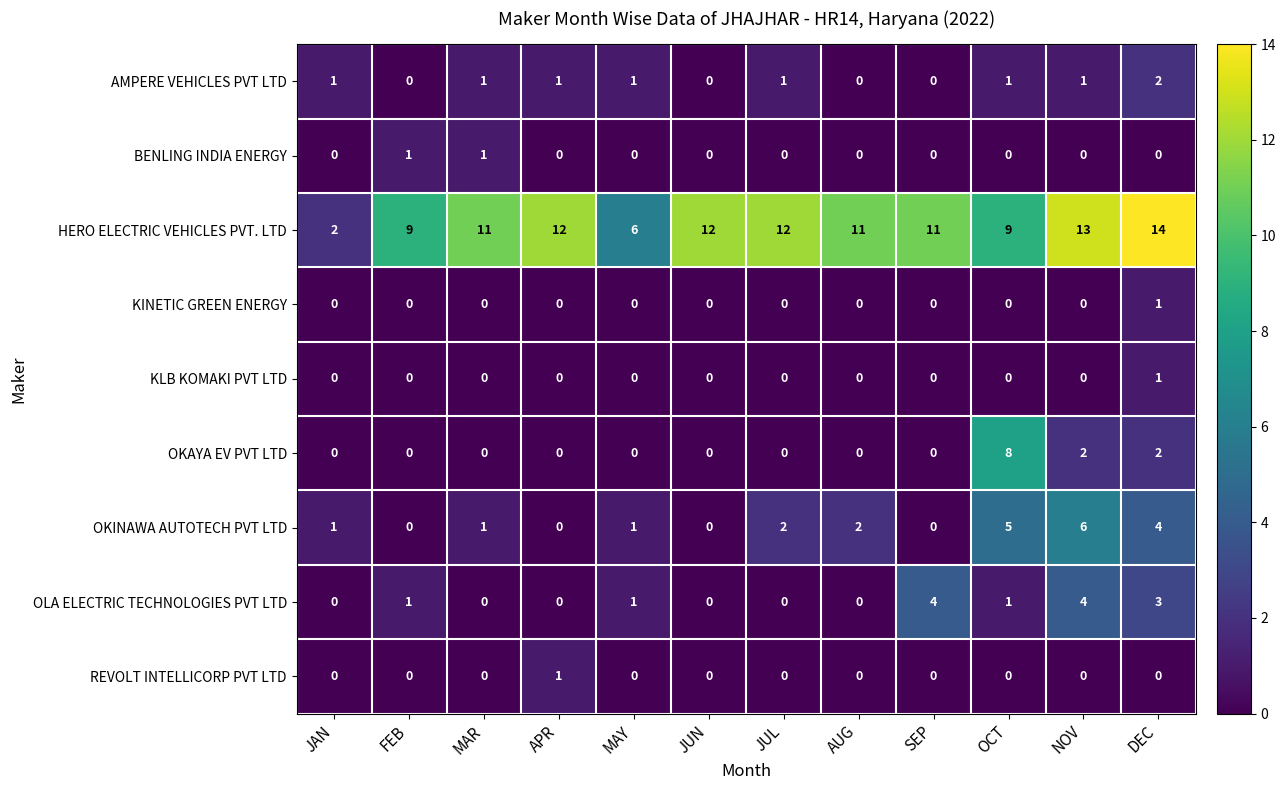

Count the number of data series in this chart.

9